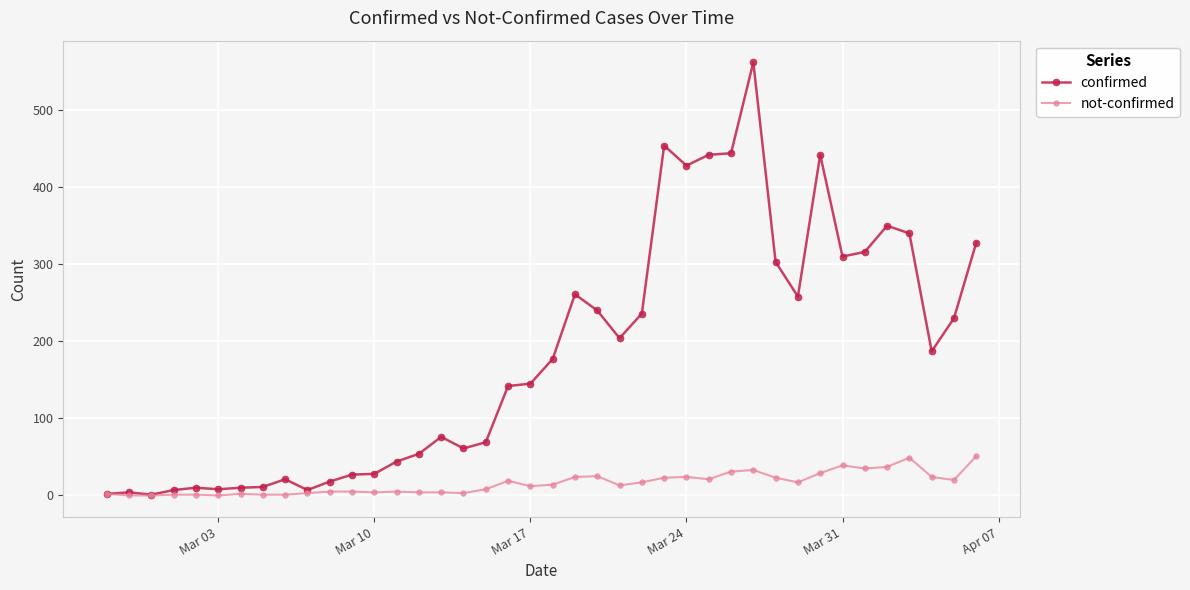

List the series in order of their peak value, lowest first.

not-confirmed, confirmed